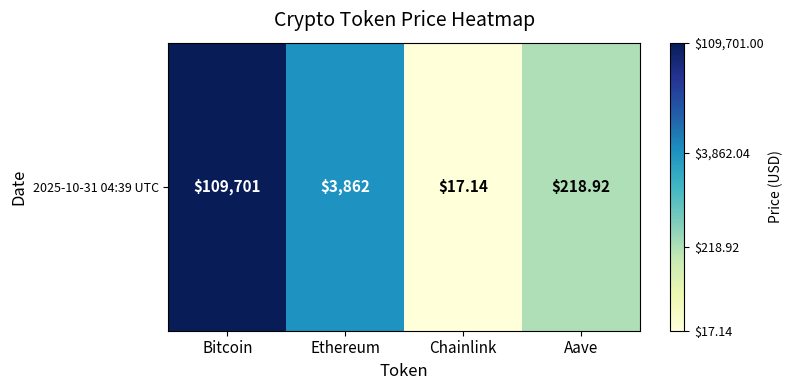

True or false: the data shows 3.7 at Aave.

False